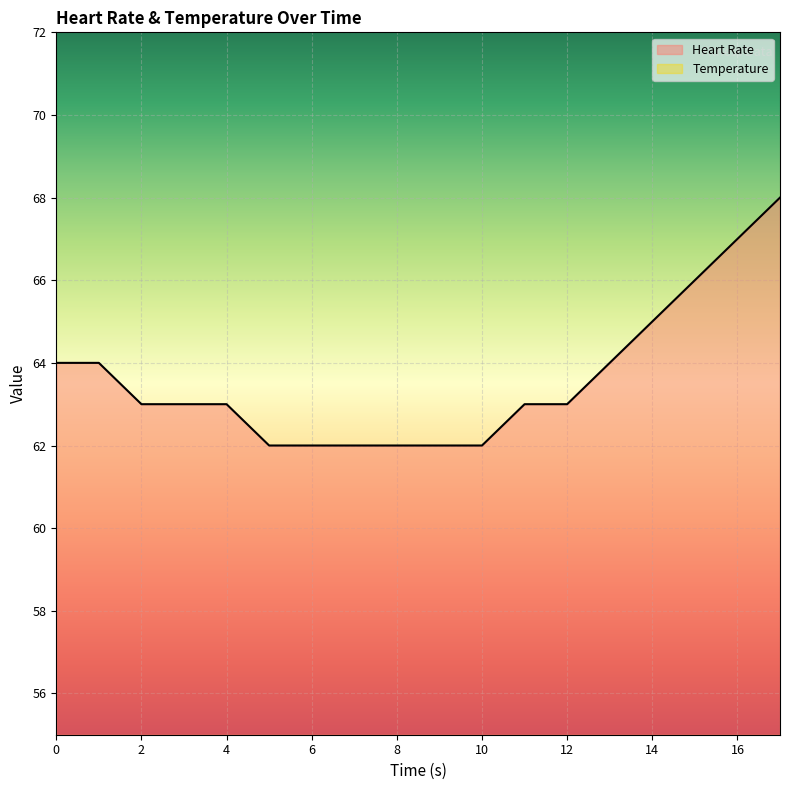

What is the approximate value at 11?

63